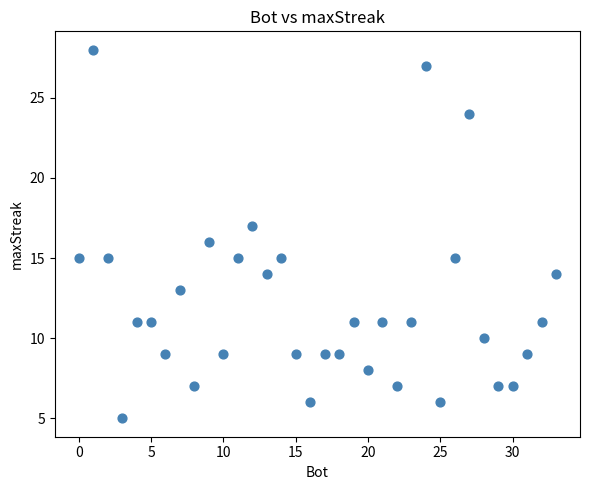

What is the range of Y values (max minus min)?

23